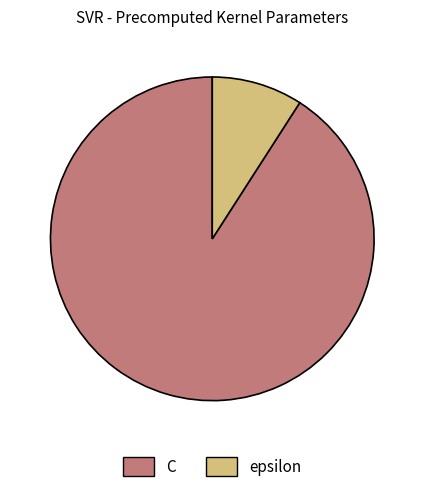

Combined, do C and epsilon account for over 50%?

Yes